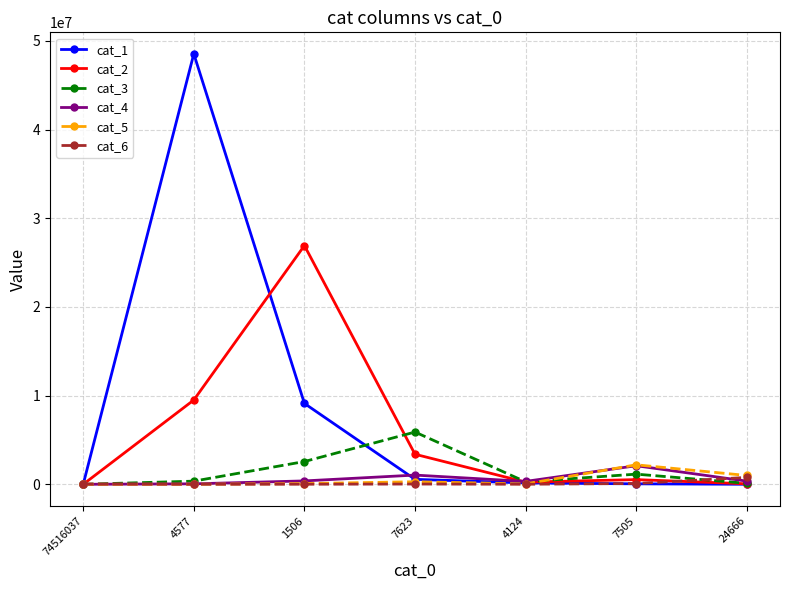

What is the difference between the cat_2 values at 4124 and 74516037?

246746